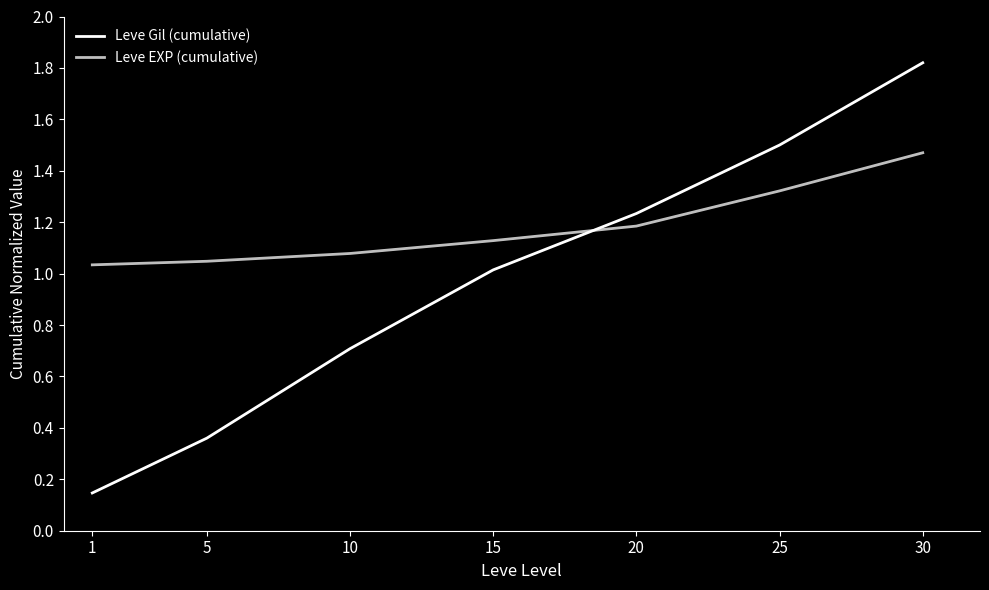

What is the difference between the maximum and minimum values in the Leve EXP (cumulative) series?

0.4